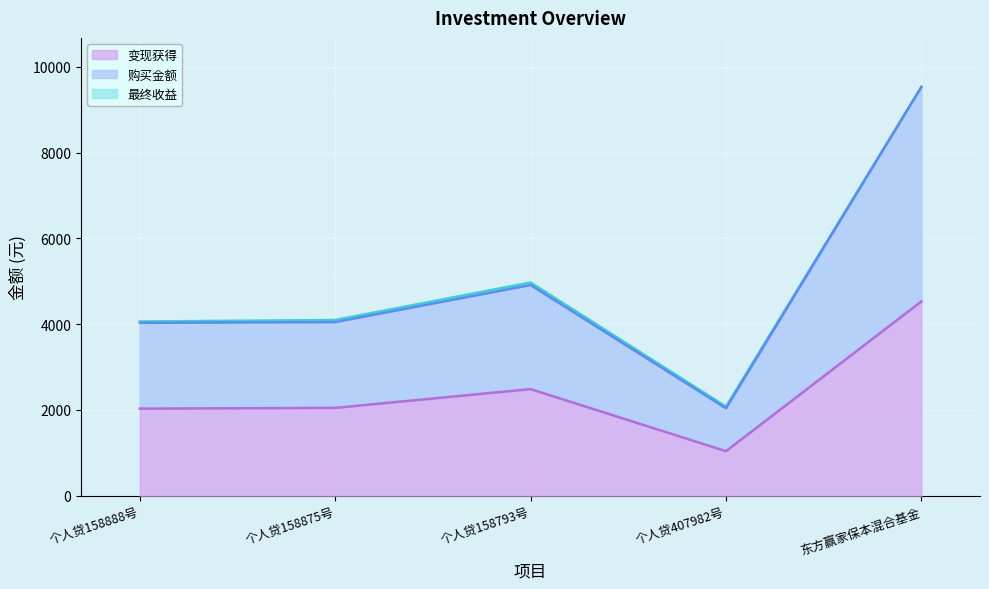

At which category does the chart reach its peak across all series?

东方赢家保本混合基金